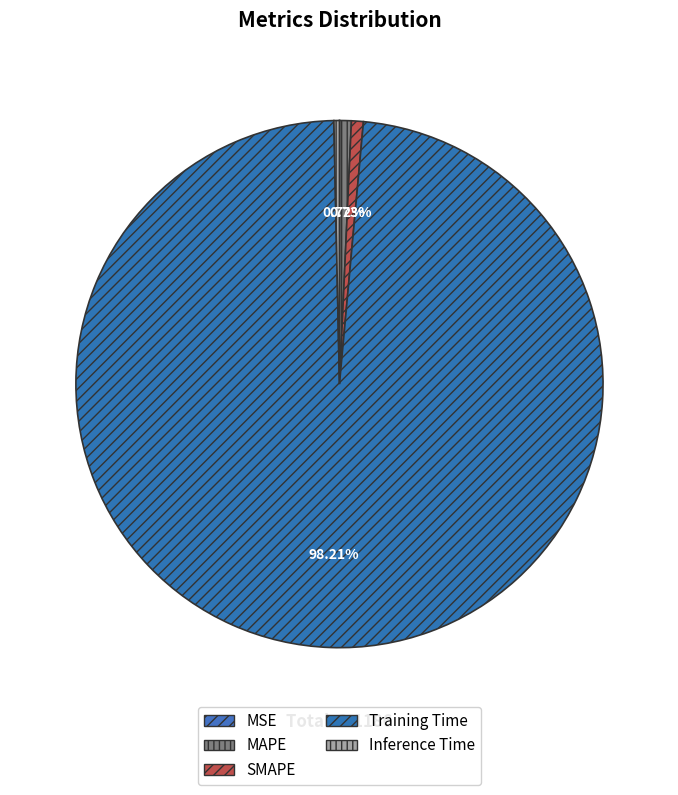

How many segments does this pie chart have?

5